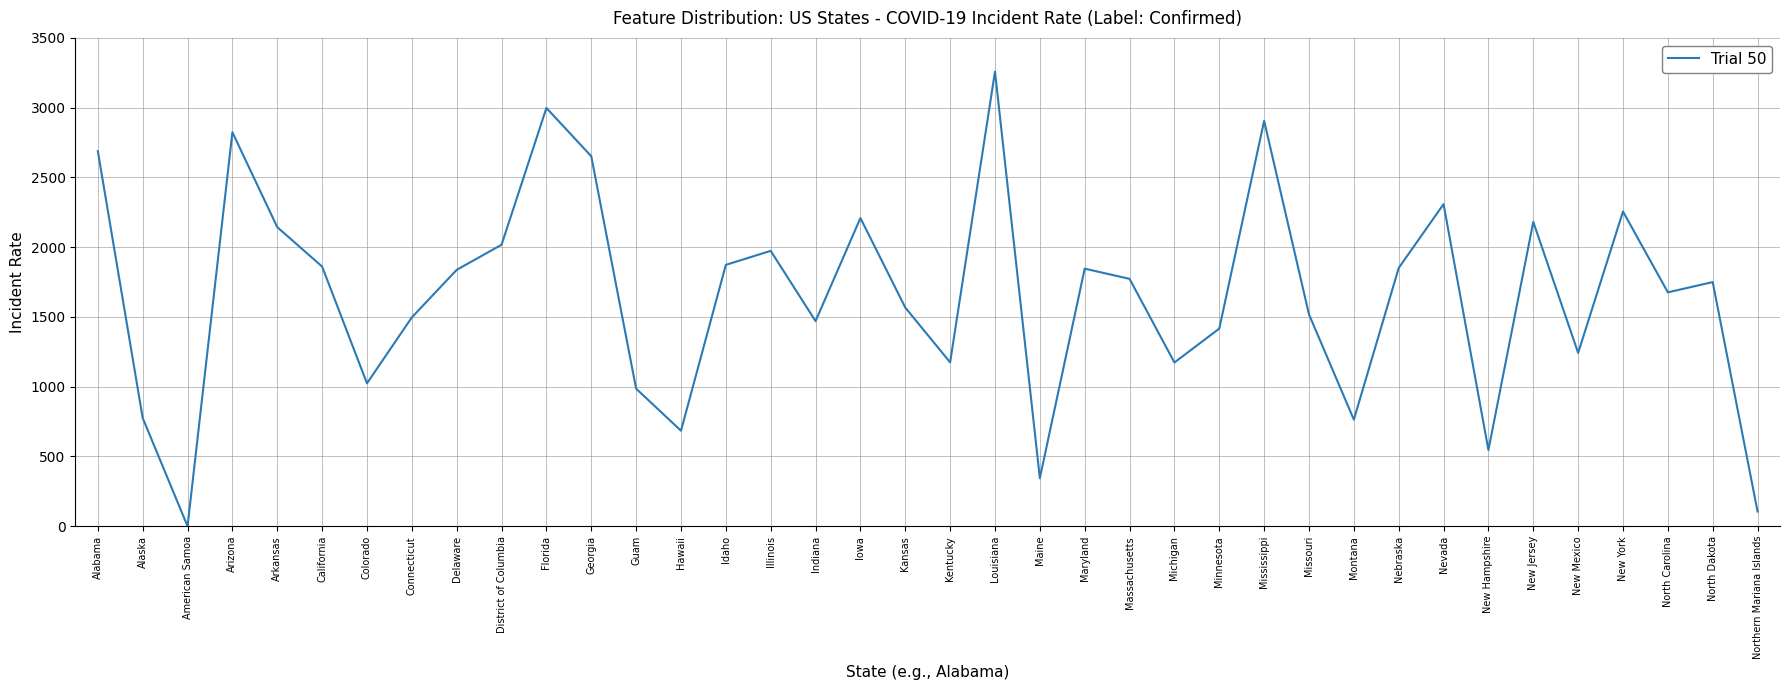

What is the change in value from Idaho to North Carolina?

-196.8